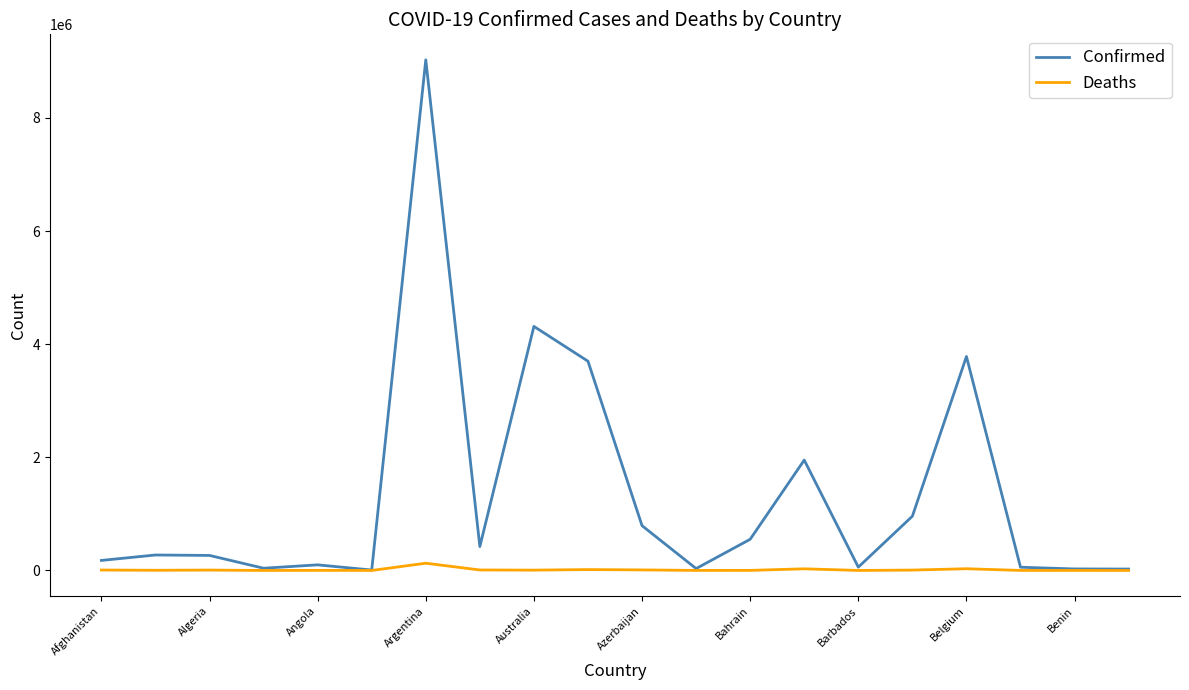

Does the chart display data point markers on the line(s)?

No